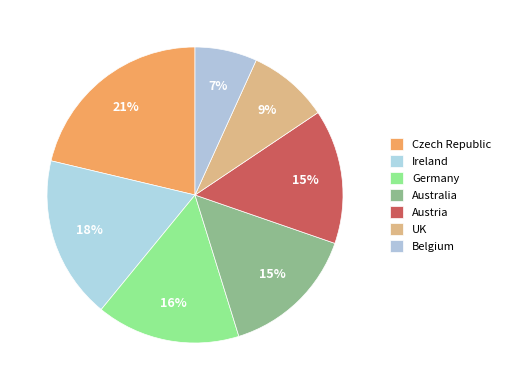

How many segments does this pie chart have?

7